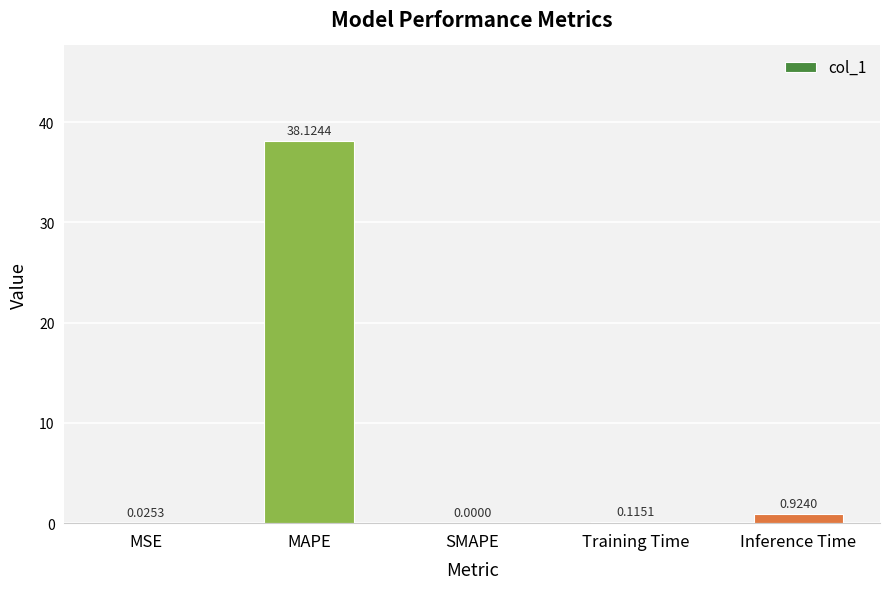

How many values are above zero?

4